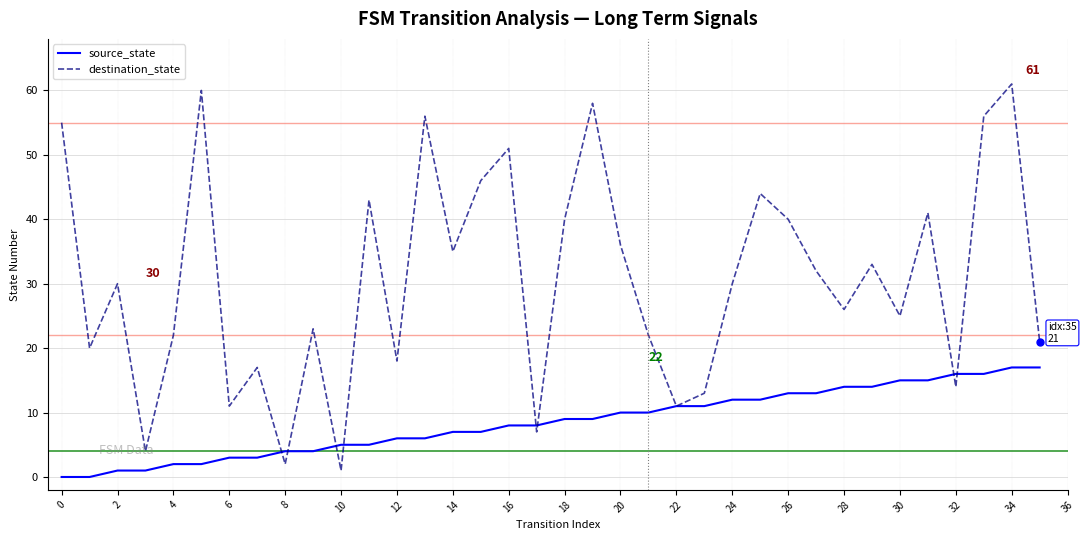

Rank the series by their average value, from lowest to highest.

source_state, destination_state